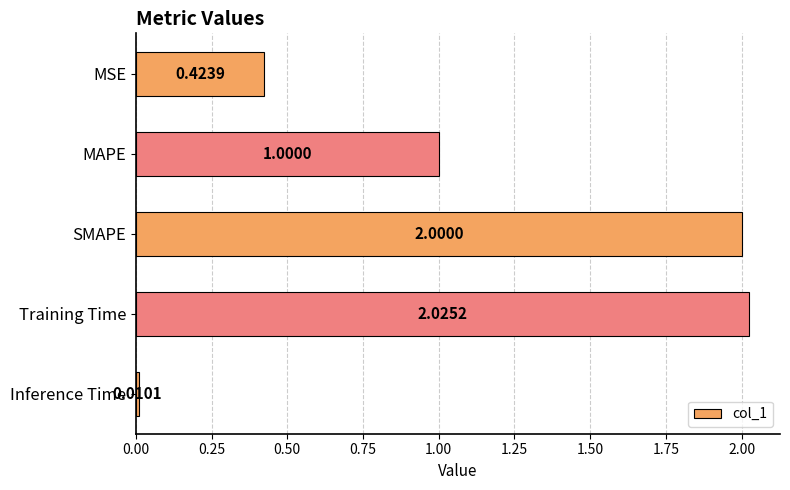

Between Training Time and MAPE, which is larger?

Training Time